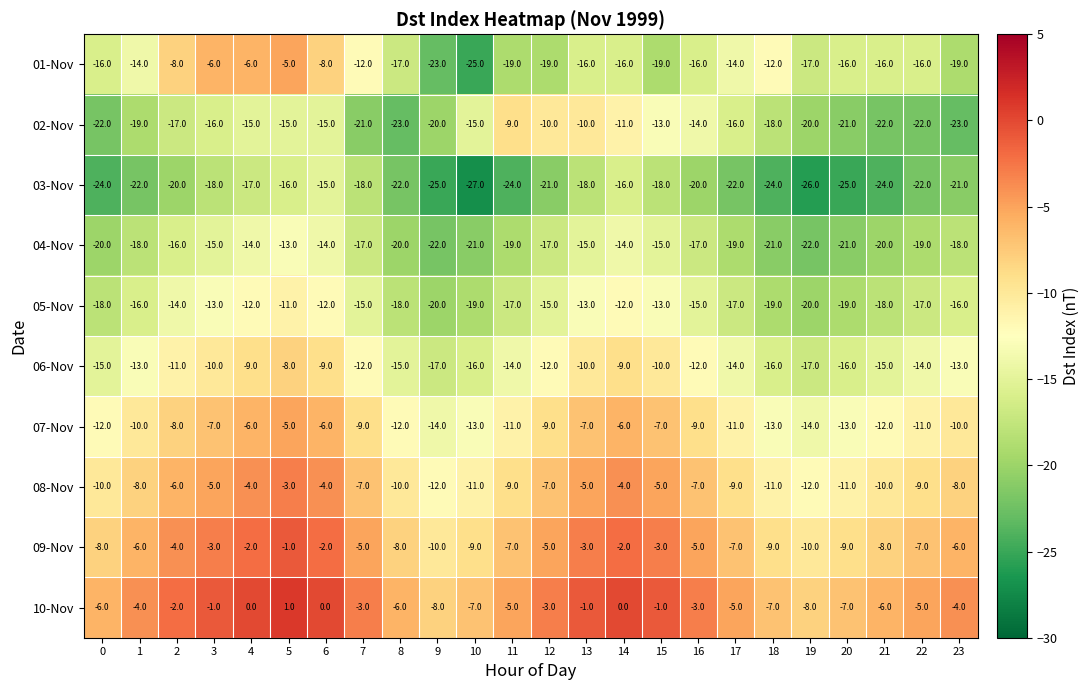

Which series has the largest total across all categories?

10-Nov